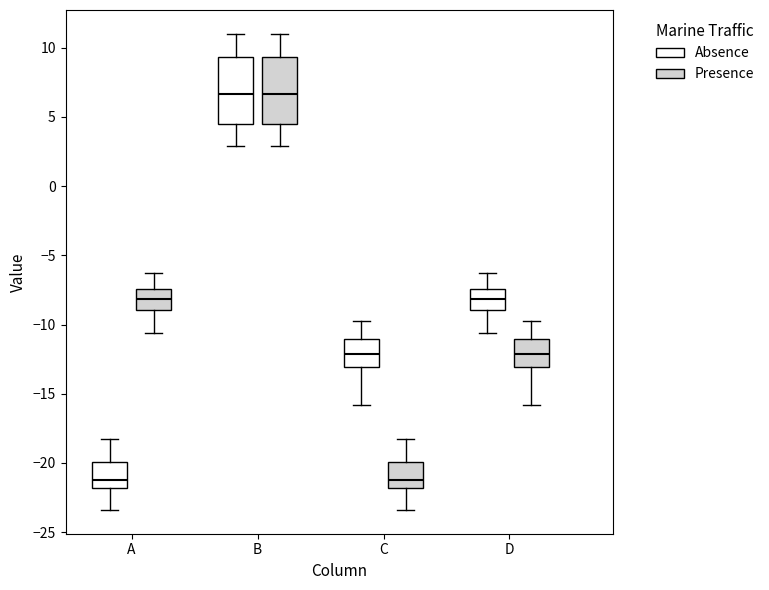

Reading left to right, read every box against the y-axis: the position of its median line, the range the box covers, and the ends of its whiskers. The values are not printed on the chart, so give them approximately, as read against the axis.

A (Absence): median -21.0, box -22.0 to -20.0, whiskers -23.5 to -18.0
A (Presence): median -8.0, box -9.0 to -7.5, whiskers -10.5 to -6.5
B (Absence): median 6.5, box 4.5 to 9.5, whiskers 3.0 to 11.0
B (Presence): median 6.5, box 4.5 to 9.5, whiskers 3.0 to 11.0
C (Absence): median -12.0, box -13.0 to -11.0, whiskers -16.0 to -10.0
C (Presence): median -21.0, box -22.0 to -20.0, whiskers -23.5 to -18.0
D (Absence): median -8.0, box -9.0 to -7.5, whiskers -10.5 to -6.5
D (Presence): median -12.0, box -13.0 to -11.0, whiskers -16.0 to -10.0